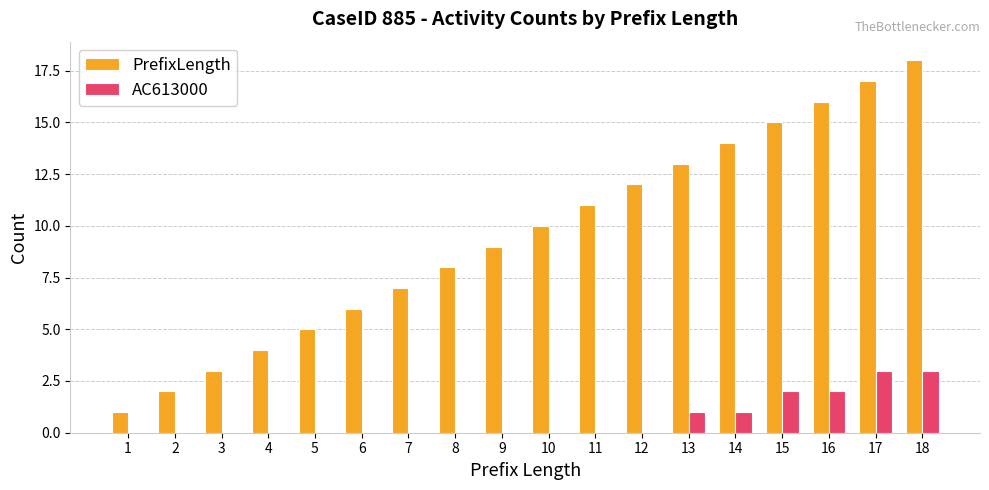

Which label corresponds to the largest value in the chart?

18